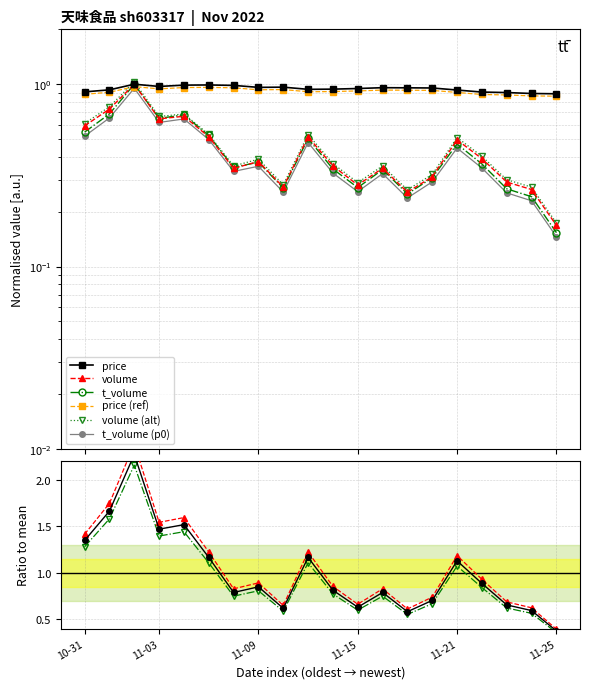

What is the sum of the volume values at 2022-11-10 and 2022-11-03?

0.9